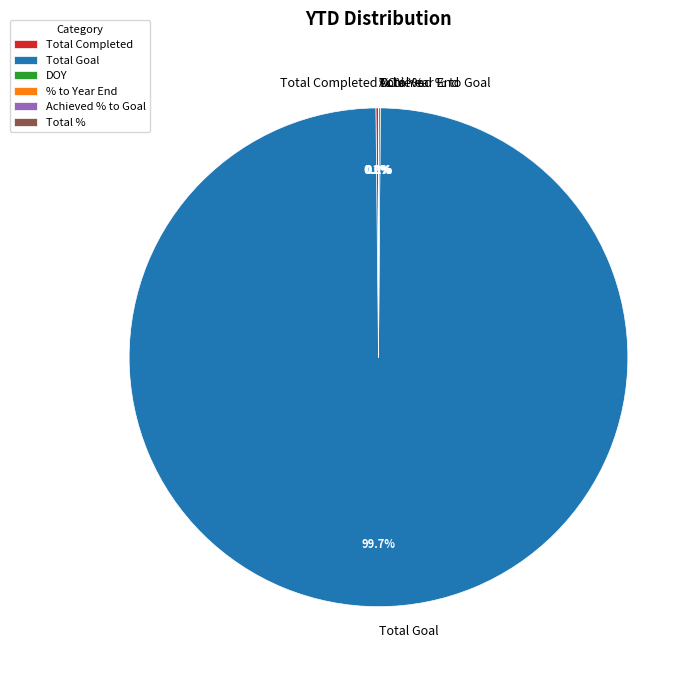

Does Total Goal represent more than half of the total?

Yes